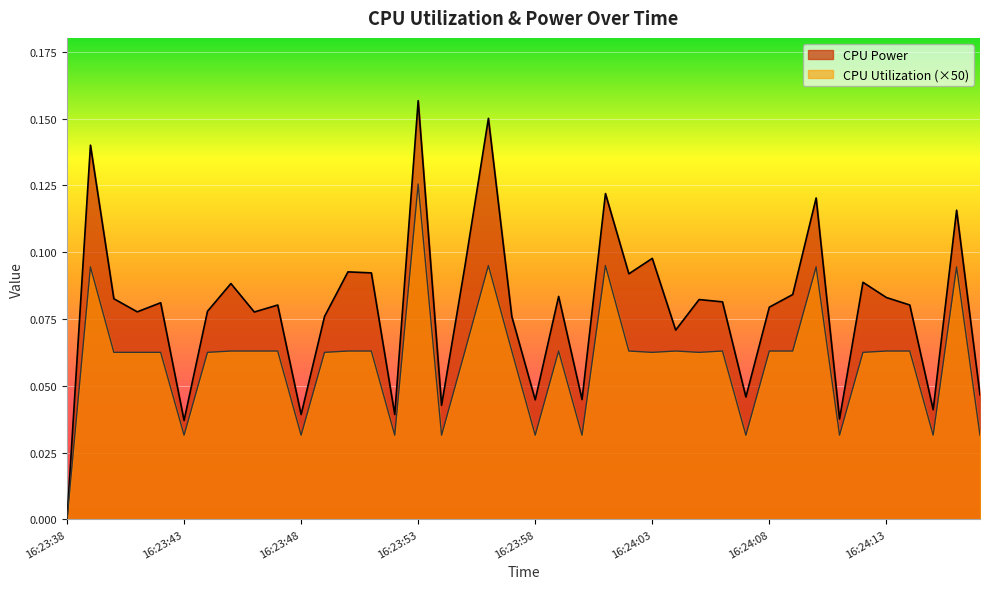

How many lines are shown in the chart?

2